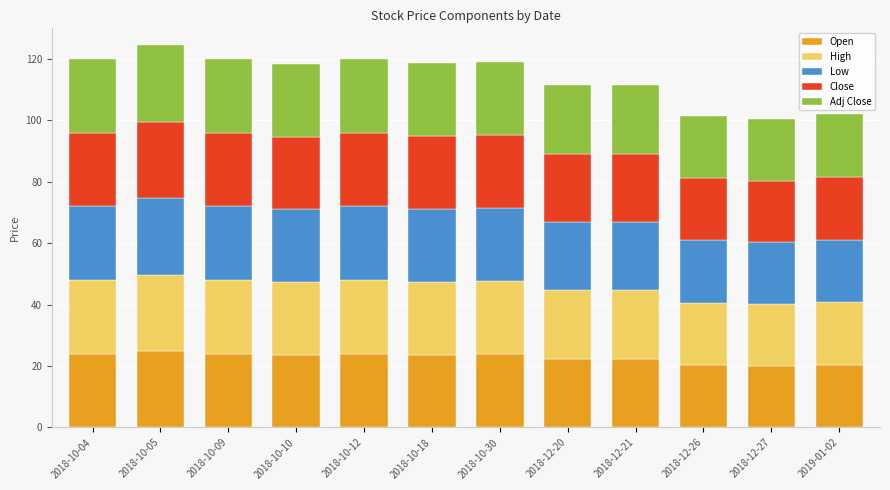

What is the average value of the Open series?

22.8